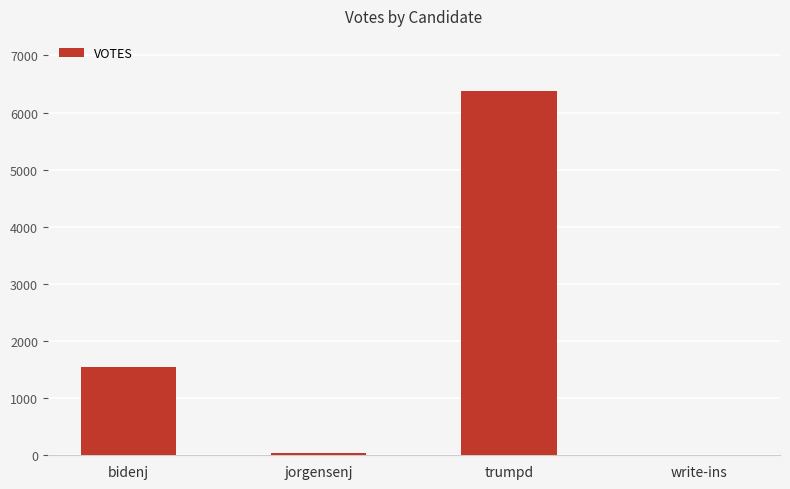

What is the greatest value displayed?

6384